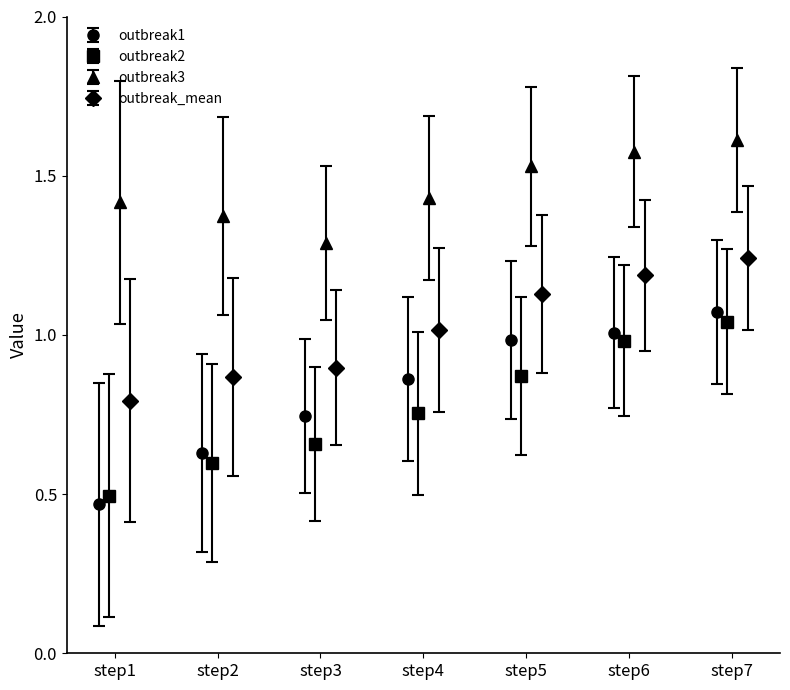

What is the value of the outbreak_mean point at the 1st from the left?

0.8